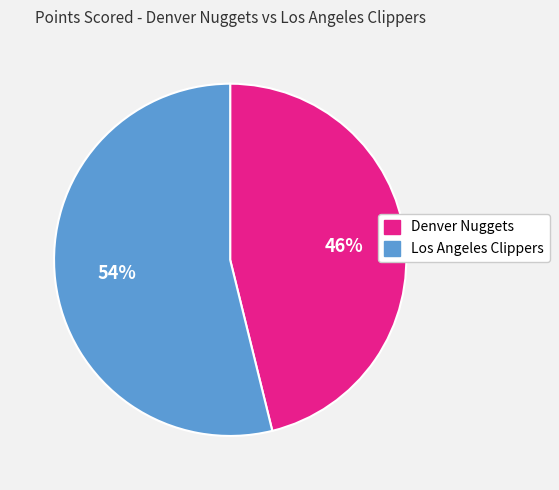

The Los Angeles Clippers slice represents 54% of the pie. True or false?

True